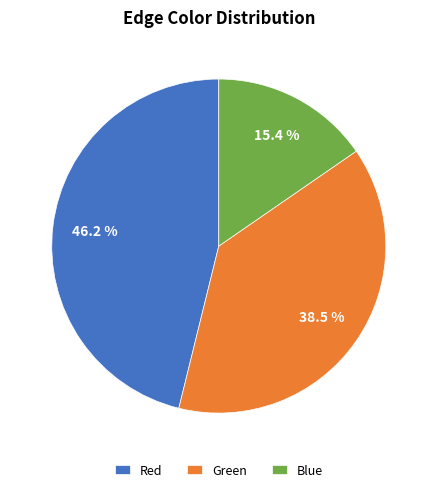

Between Blue and Green, which is larger?

Green